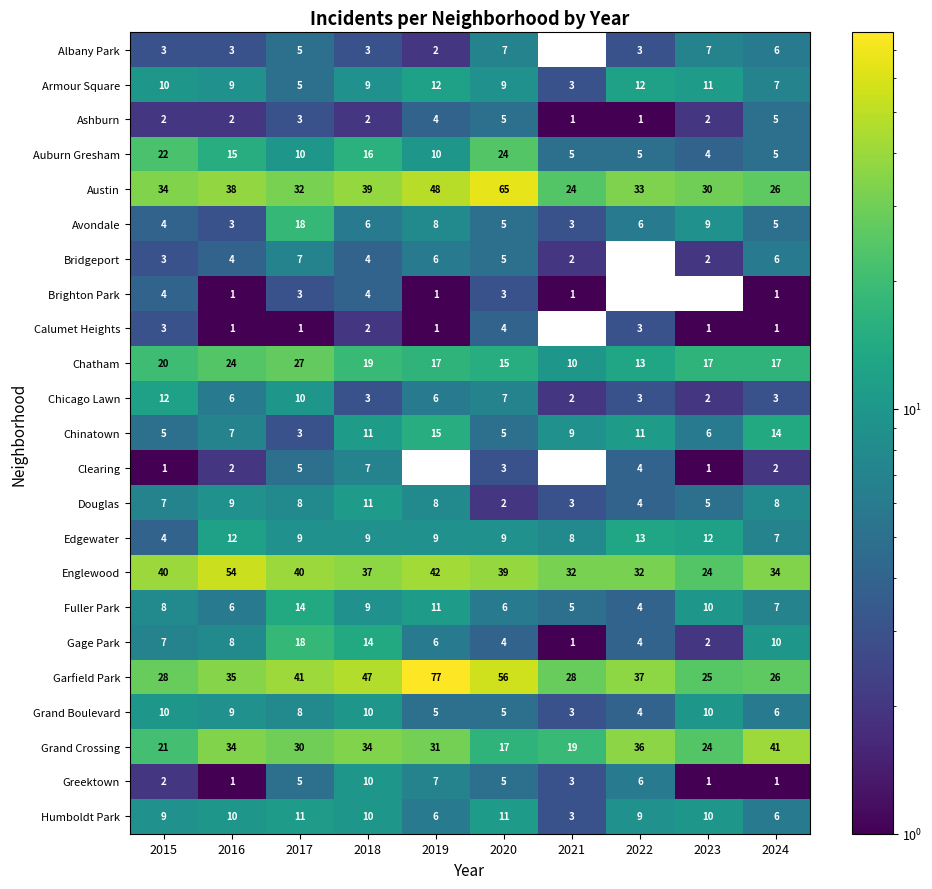

Is the value of Fuller Park at 2021 greater than the value of Humboldt Park at 2019?

No